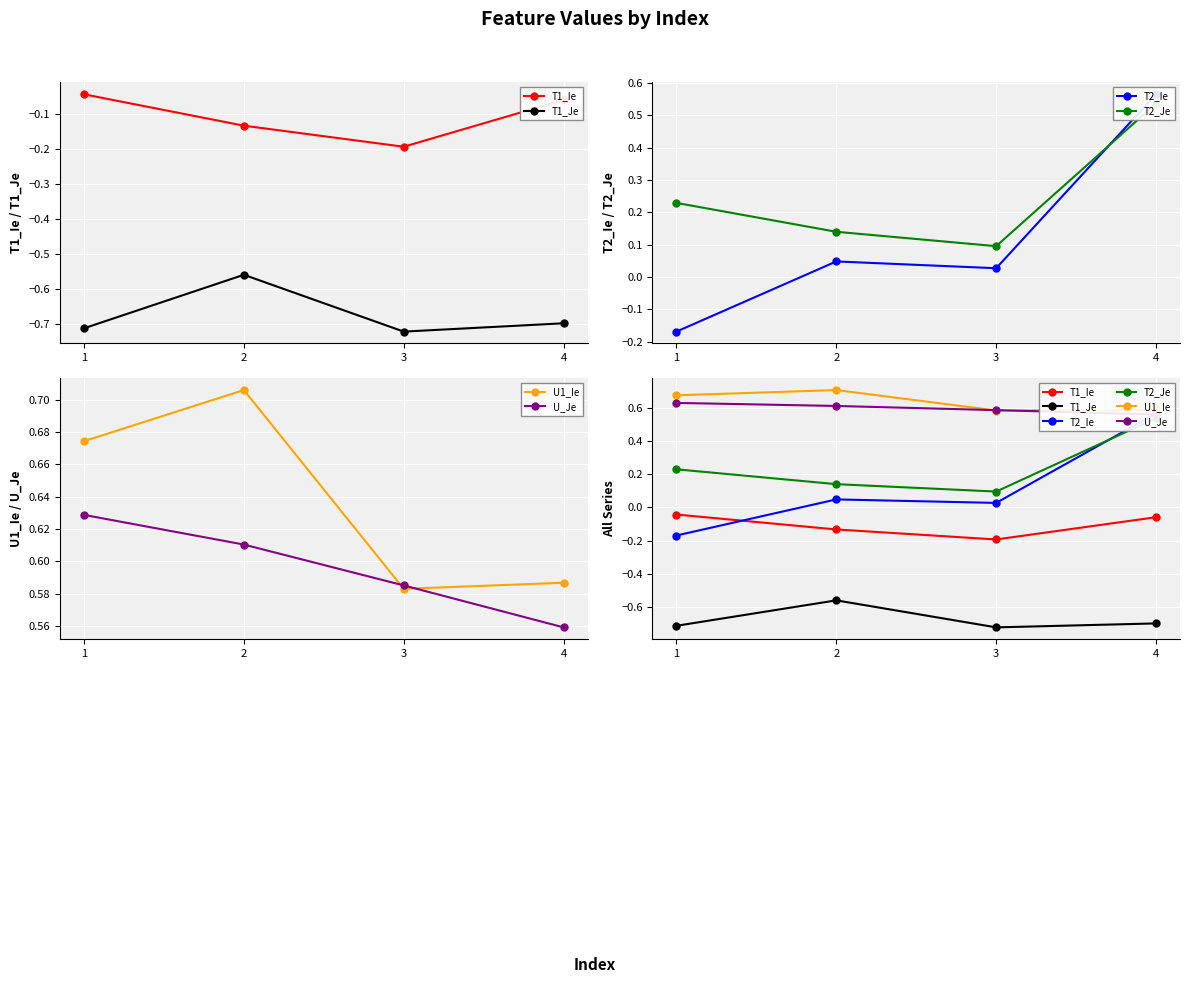

At which label does T1_Je reach its minimum?

3